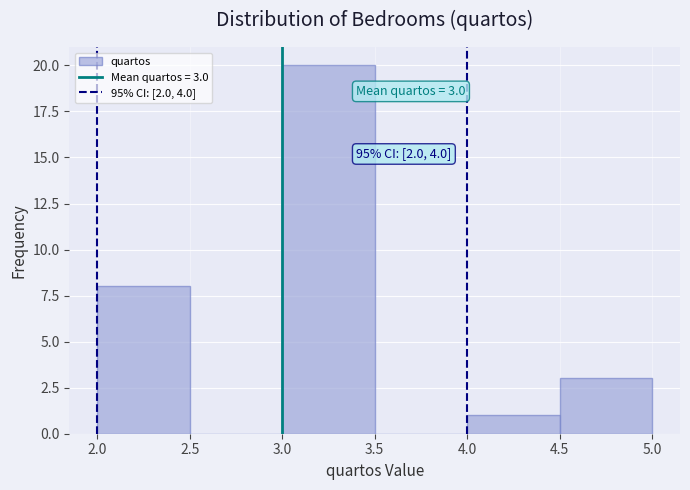

Which range on the x-axis has the tallest bar?

3.0 to 3.5